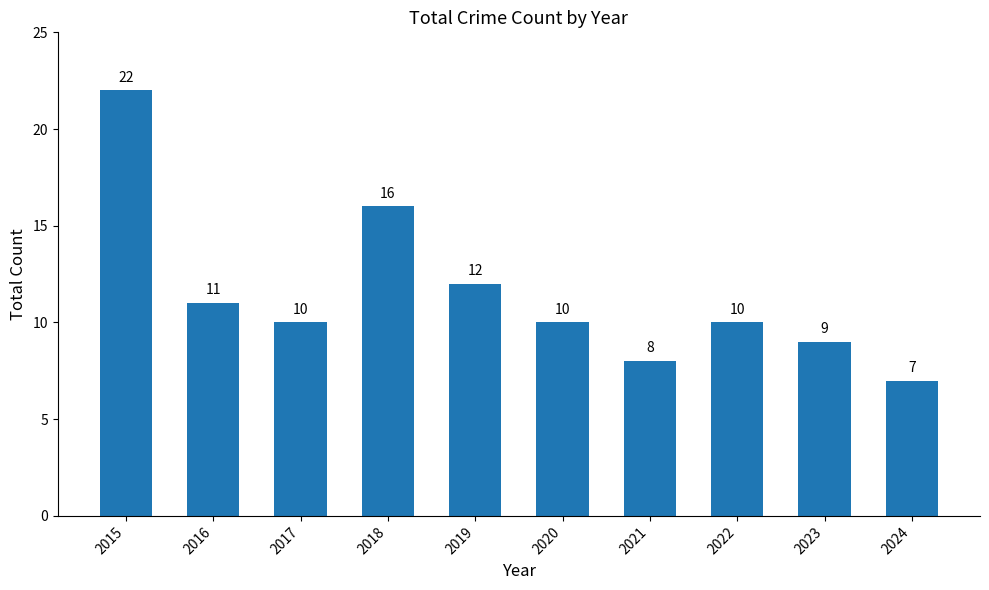

What is the approximate value at 2015, to the nearest 5?

20